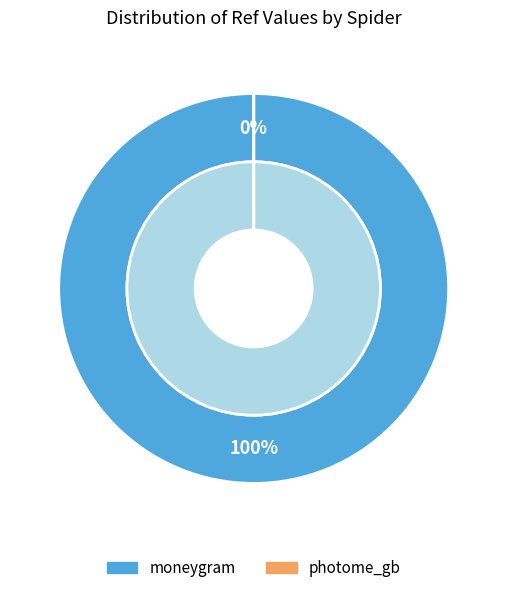

How many segments does this pie chart have?

2